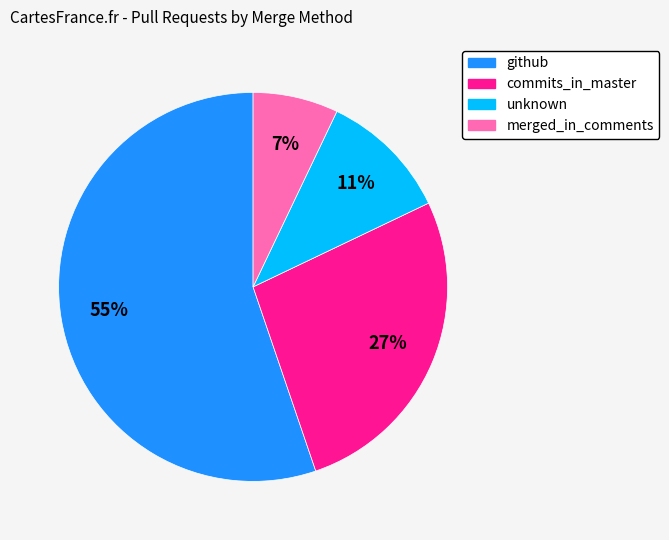

Between merged_in_comments and unknown, which is larger?

unknown